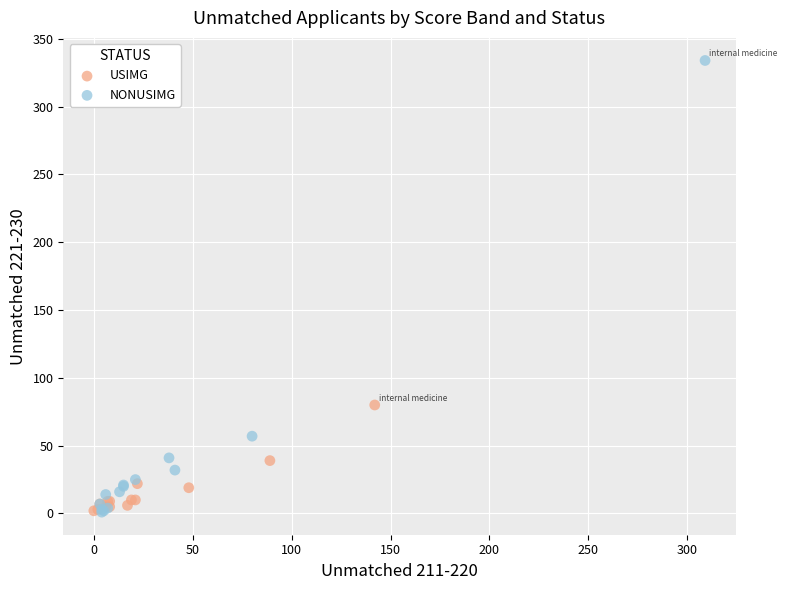

Which series reaches the maximum Y coordinate?

NONUSIMG